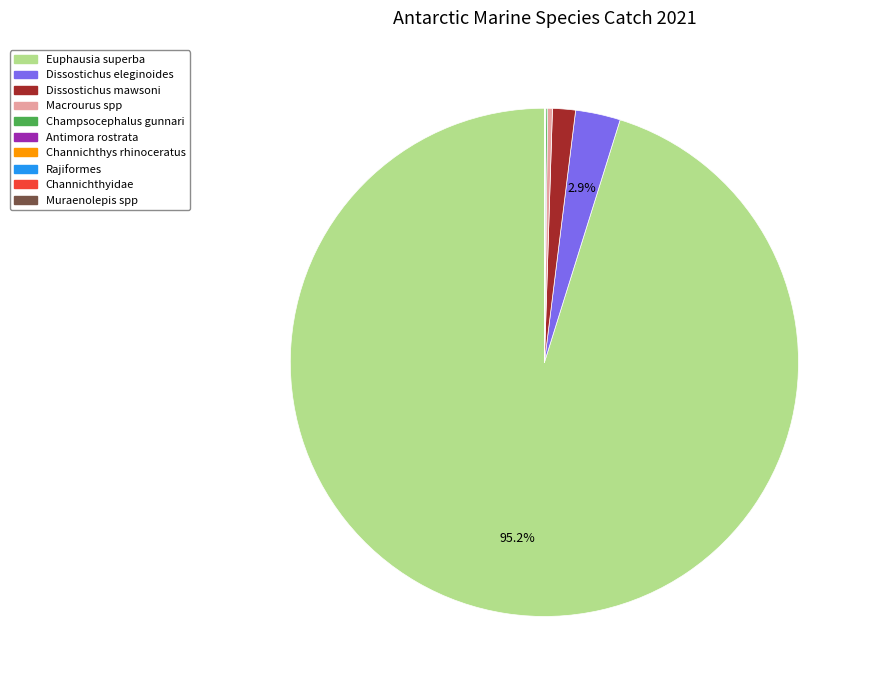

Do Euphausia superba and Dissostichus eleginoides together represent more than half of the pie?

Yes